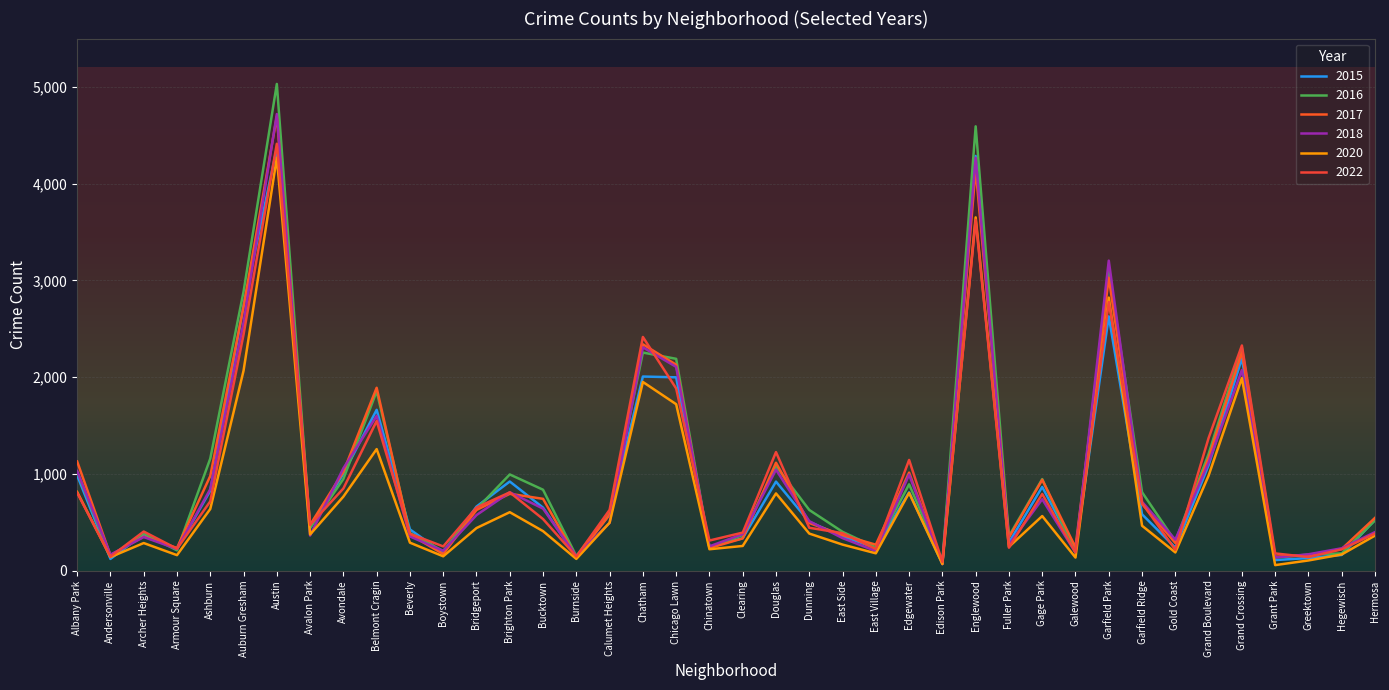

How many interior local valleys does the 2022 series have?

12